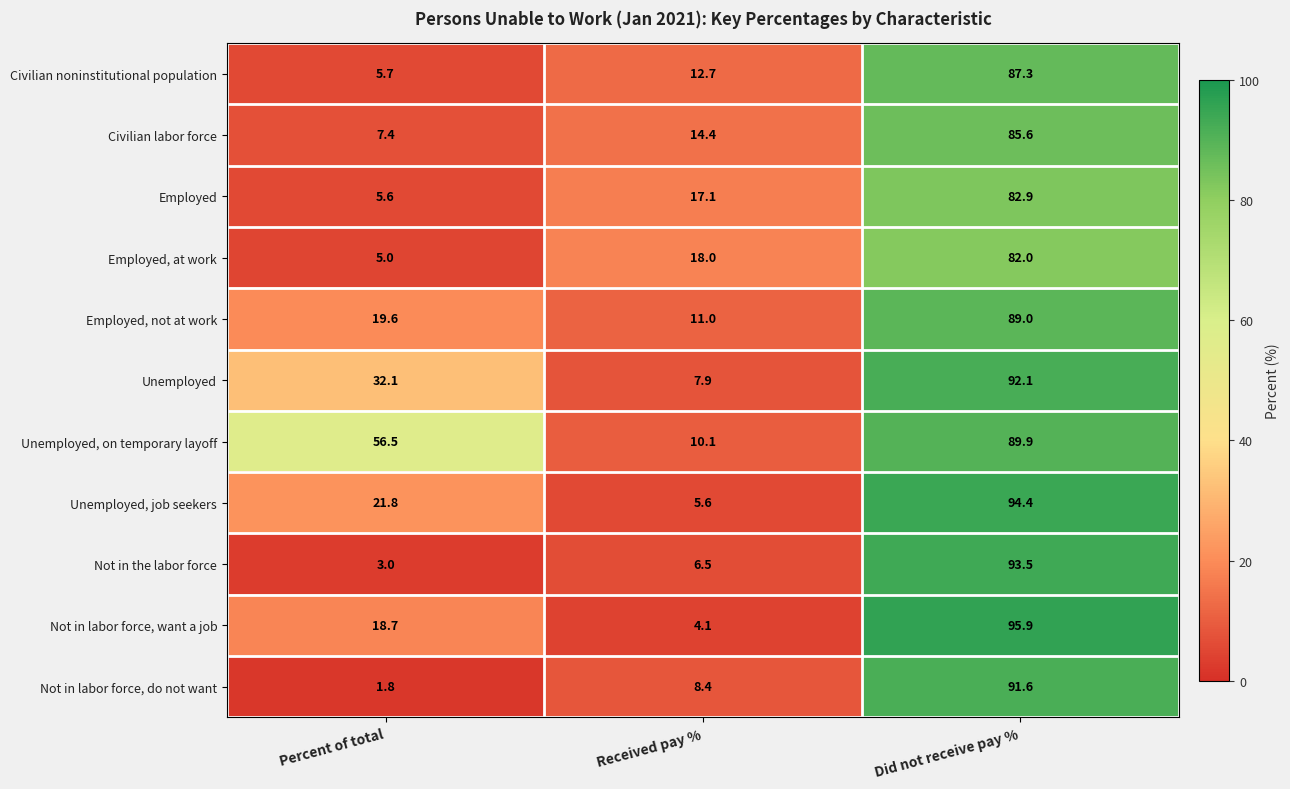

What is the sum of the Employed, at work values at Received pay % and Percent of total?

23.0